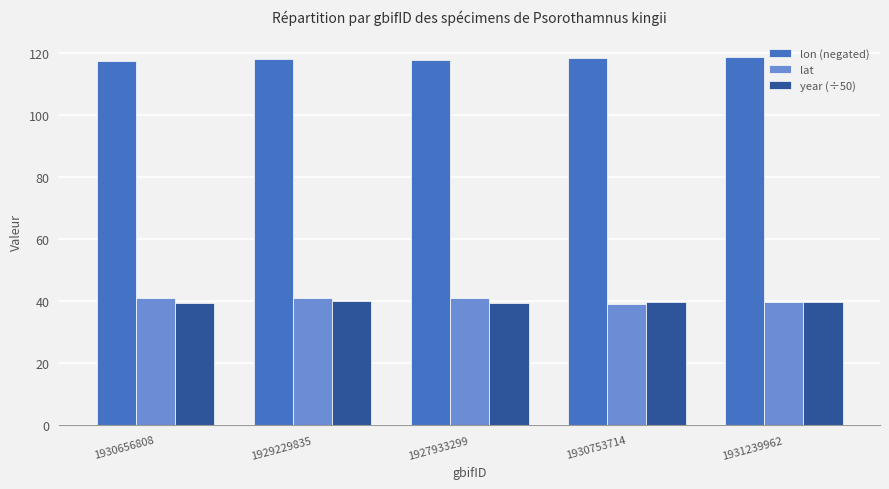

Is it true that year (÷50) equals 22.1 at 1930753714?

False